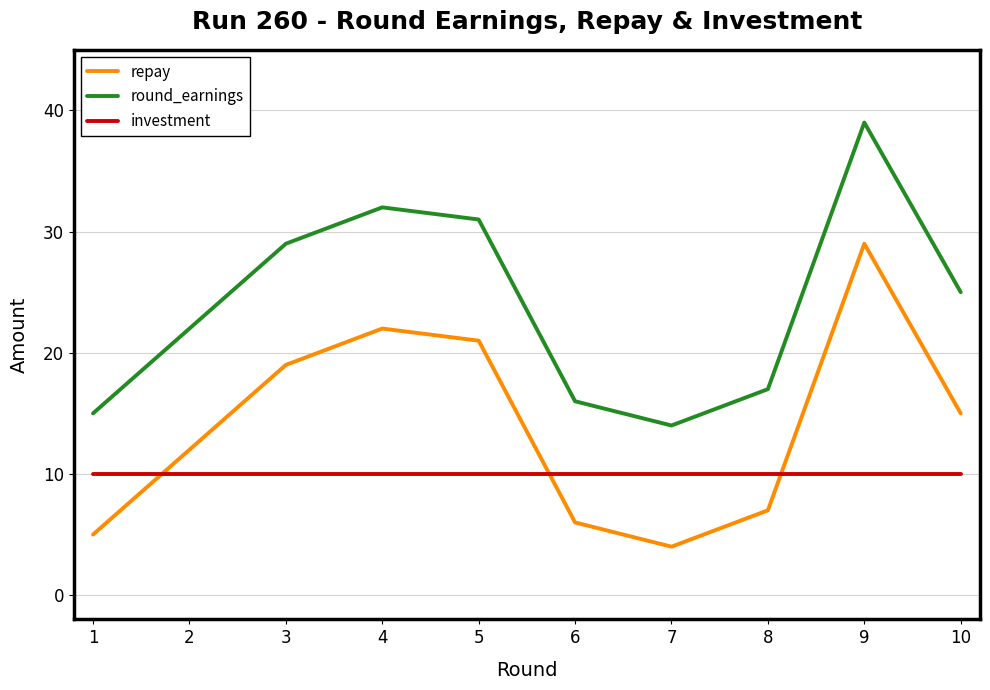

What are all the series names shown in the legend?

repay, round_earnings, investment